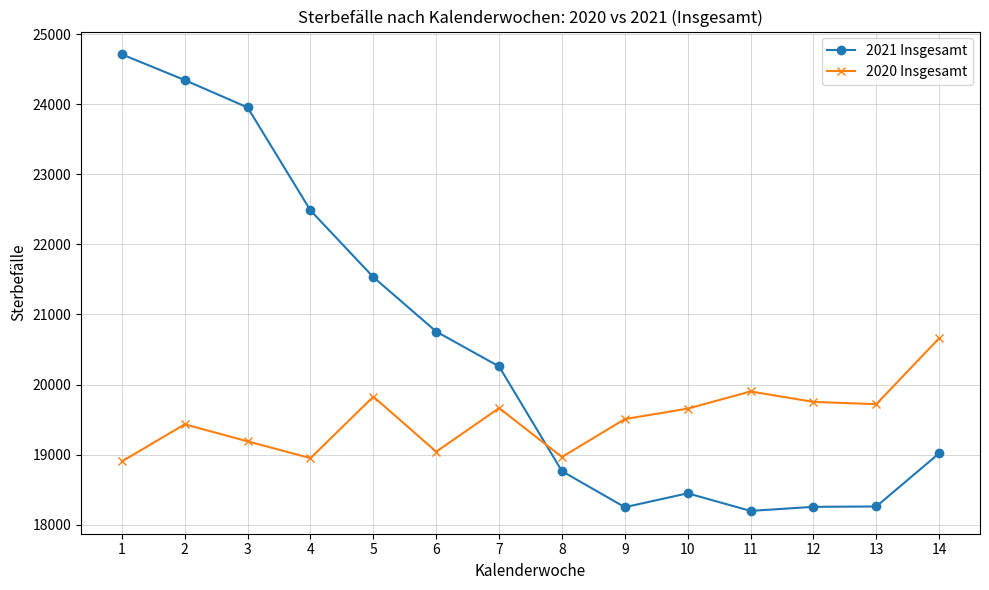

Rank the series at 1 from lowest to highest value.

2020 Insgesamt, 2021 Insgesamt